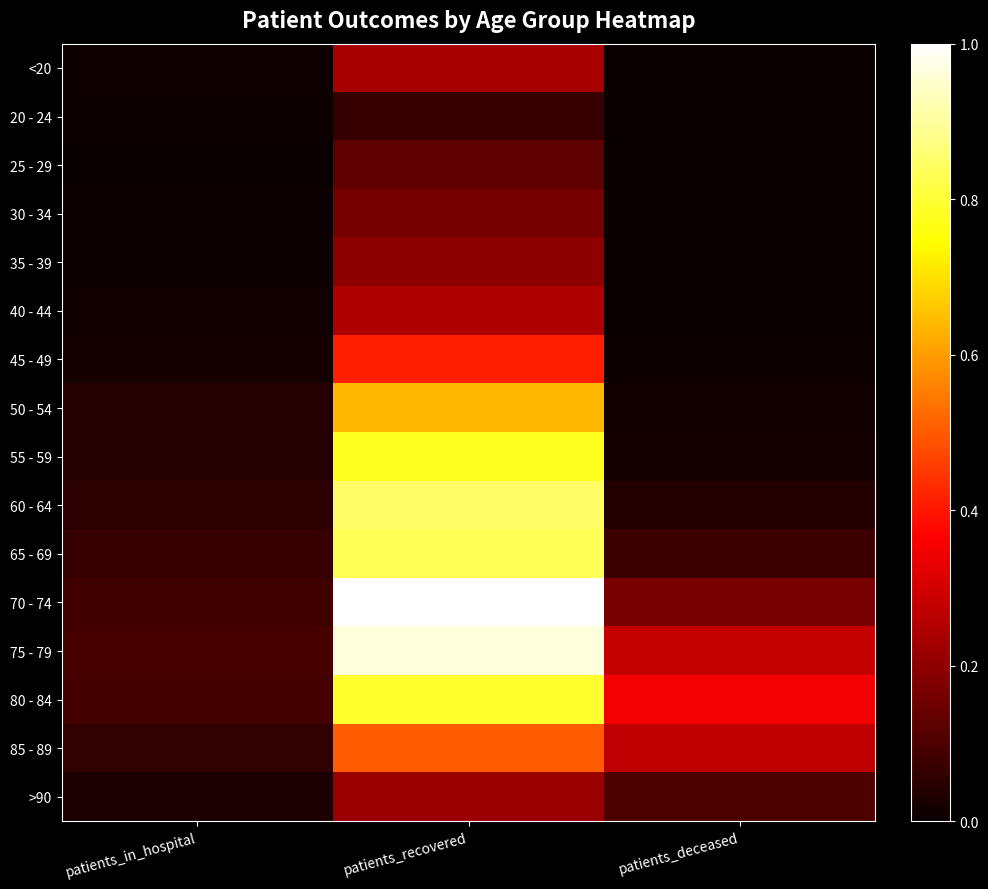

Reading left to right, list all the values displayed in this chart.

<20: patients_in_hospital=0.0	patients_recovered=0.2	patients_deceased=0.0
20 - 24: patients_in_hospital=0.0	patients_recovered=0.1	patients_deceased=0.0
25 - 29: patients_in_hospital=0.0	patients_recovered=0.1	patients_deceased=0.0
30 - 34: patients_in_hospital=0.0	patients_recovered=0.2	patients_deceased=0.0
35 - 39: patients_in_hospital=0.0	patients_recovered=0.2	patients_deceased=0.0
40 - 44: patients_in_hospital=0.0	patients_recovered=0.2	patients_deceased=0.0
45 - 49: patients_in_hospital=0.0	patients_recovered=0.4	patients_deceased=0.0
50 - 54: patients_in_hospital=0.0	patients_recovered=0.6	patients_deceased=0.0
55 - 59: patients_in_hospital=0.0	patients_recovered=0.8	patients_deceased=0.0
60 - 64: patients_in_hospital=0.1	patients_recovered=0.8	patients_deceased=0.0
65 - 69: patients_in_hospital=0.1	patients_recovered=0.8	patients_deceased=0.1
70 - 74: patients_in_hospital=0.1	patients_recovered=1.0	patients_deceased=0.2
75 - 79: patients_in_hospital=0.1	patients_recovered=1.0	patients_deceased=0.3
80 - 84: patients_in_hospital=0.1	patients_recovered=0.8	patients_deceased=0.4
85 - 89: patients_in_hospital=0.1	patients_recovered=0.5	patients_deceased=0.3
>90: patients_in_hospital=0.0	patients_recovered=0.2	patients_deceased=0.1